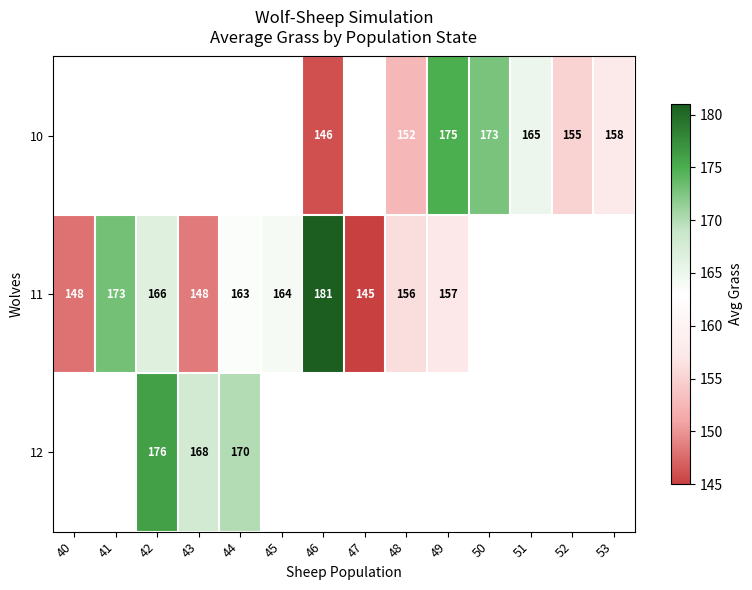

What is the sum of the 11 values at 49 and 41?

330